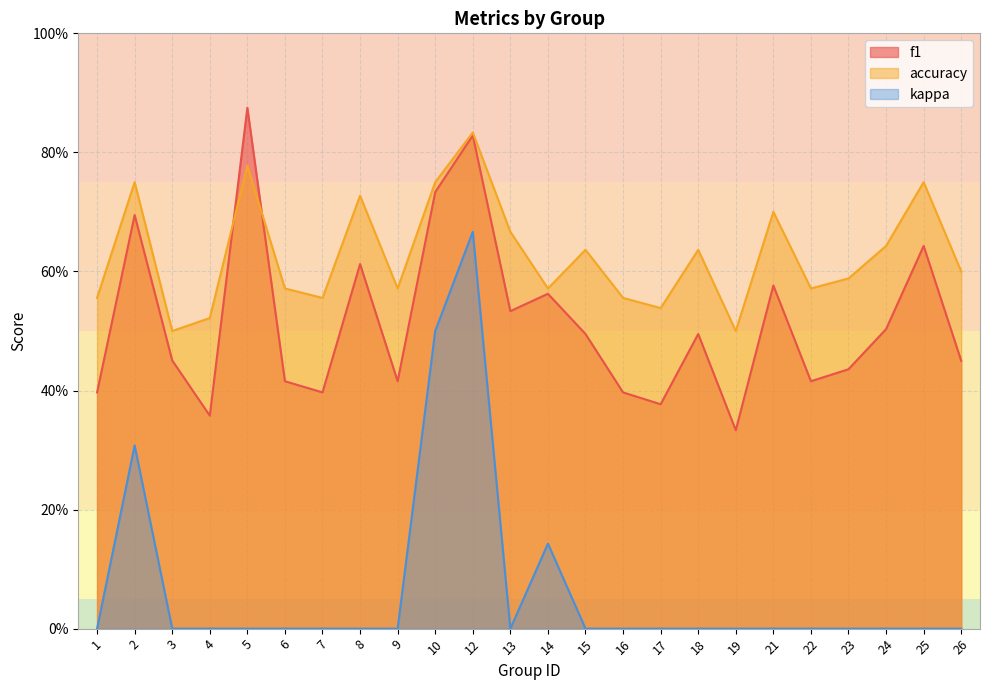

Which label corresponds to the smallest value in the chart?

1